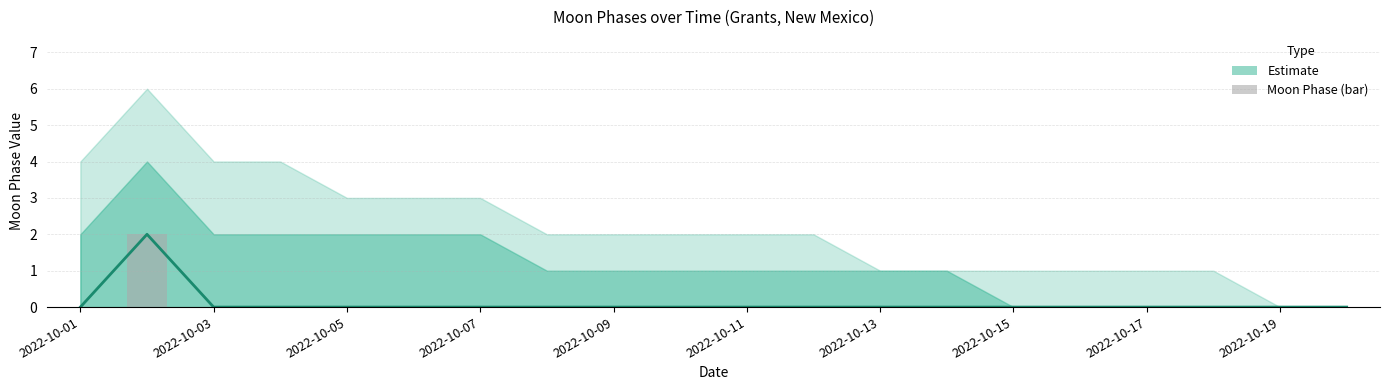

Reading left to right, list all the values displayed in this chart.

0	2	0	0	0	0	0	0	0	0	0	0	0	0	0	0	0	0	0	0